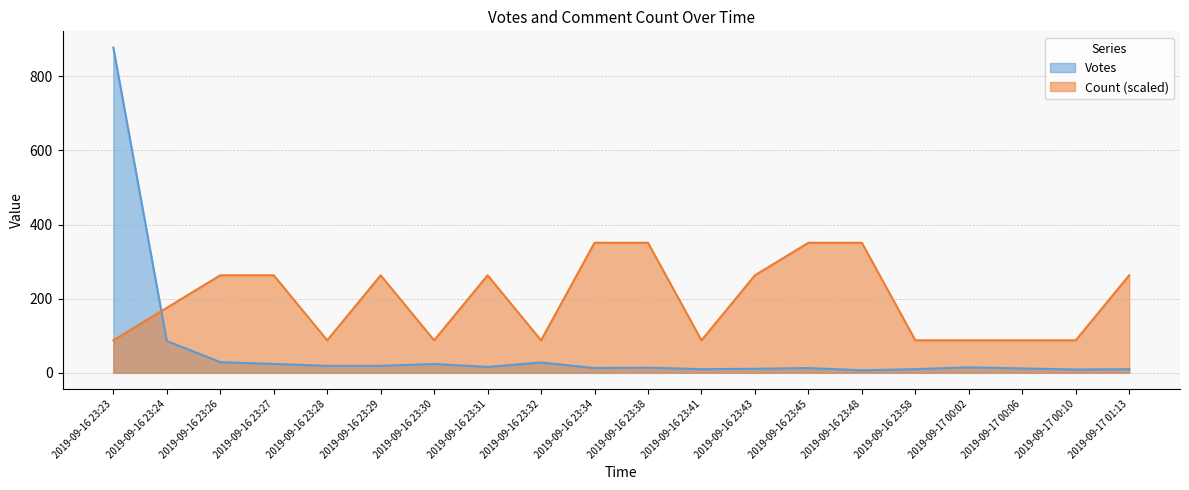

What is the difference between the maximum and minimum values in the Count (scaled) series?

263.1